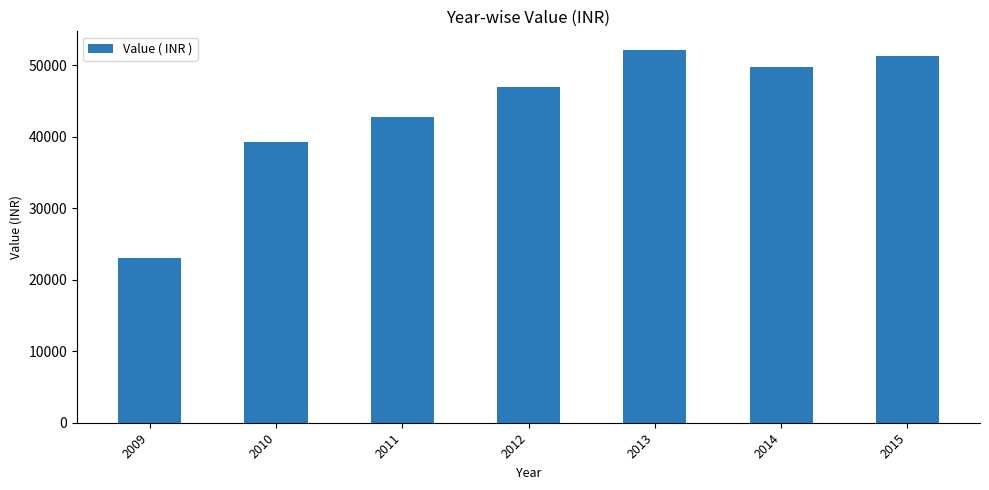

What is the difference between the maximum and minimum values?

29183